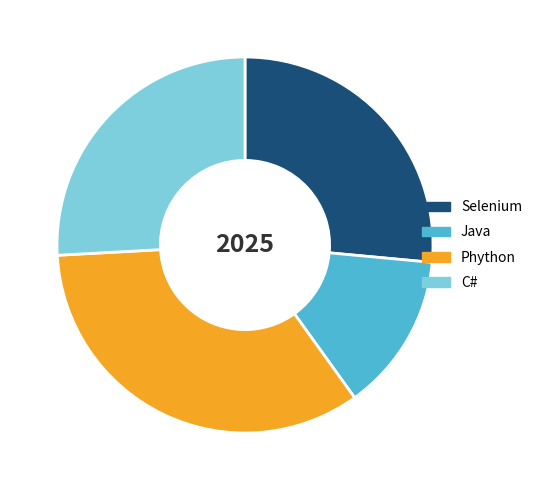

Rank the categories by value from lowest to highest.

Java, C#, Selenium, Phython